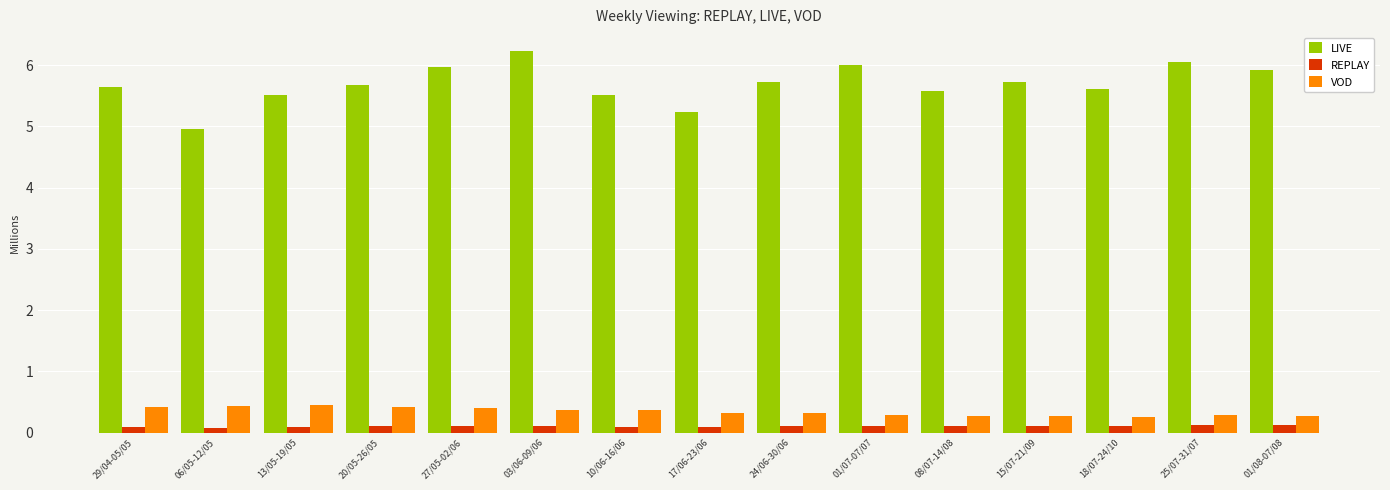

Are the bars grouped side by side (vs. stacked)?

Yes